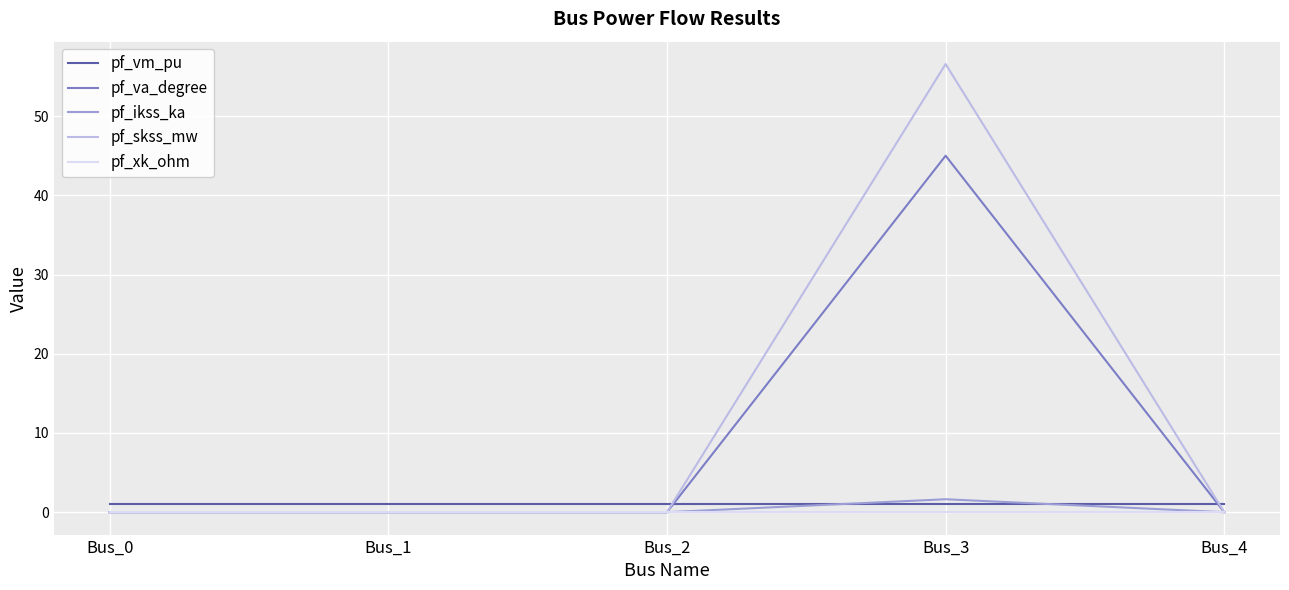

Rank the series by their maximum value, from lowest to highest.

pf_xk_ohm, pf_vm_pu, pf_ikss_ka, pf_va_degree, pf_skss_mw